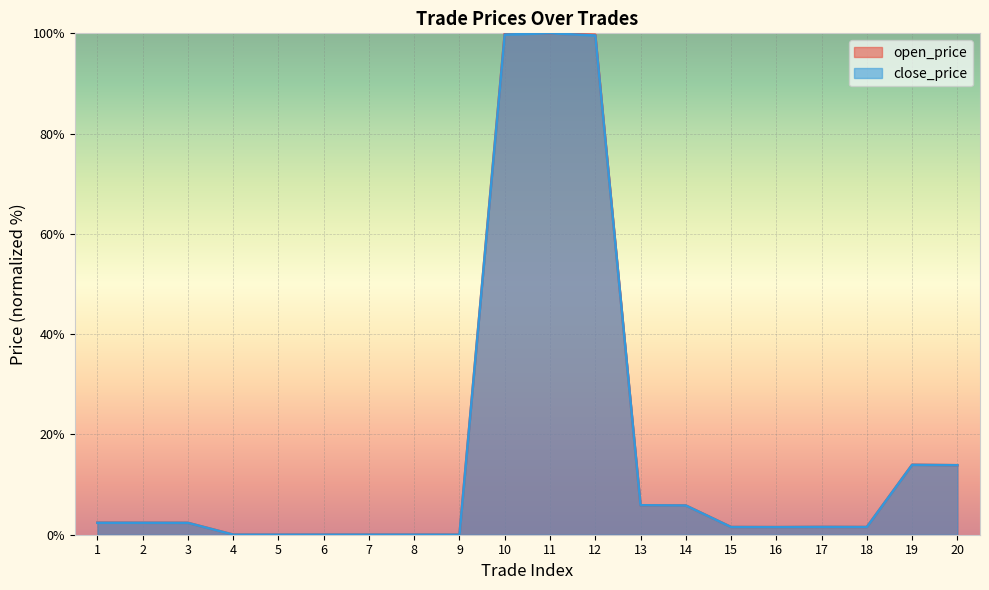

Which series ends up on top after the final intersection of open_price and close_price?

close_price